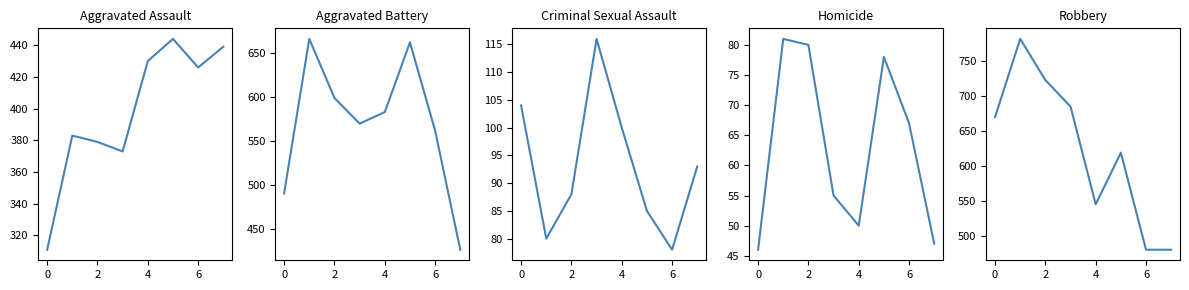

True or false: Homicide and Robbery cross at least once.

False